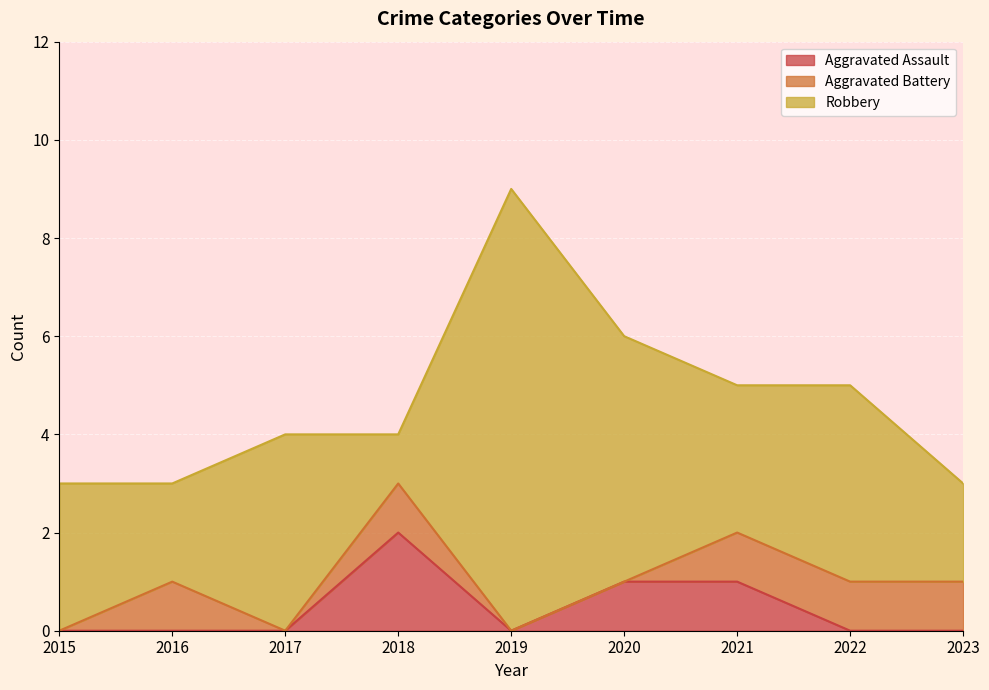

Is the value of Robbery at 2023 greater than the value of Aggravated Battery at 2021?

Yes